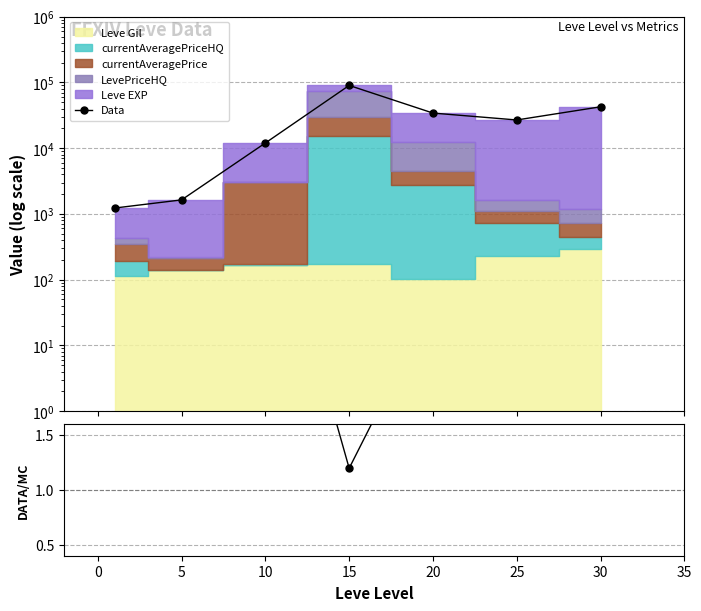

What is the average value of the Ratio series?

10.1